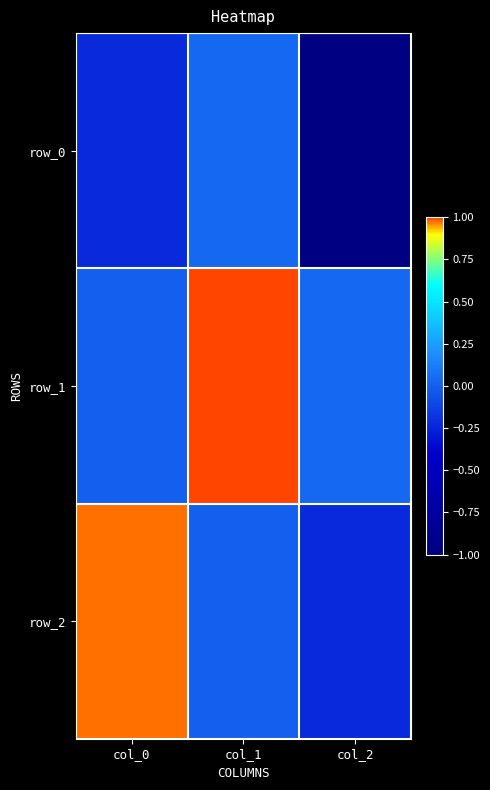

At which category does the chart reach its peak across all series?

col_1